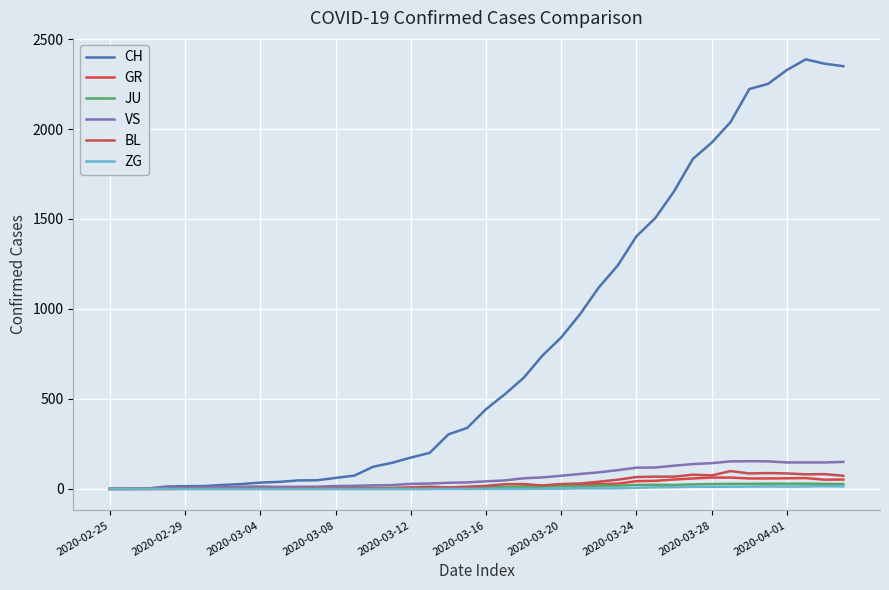

What are all the series names shown in the legend?

CH, GR, JU, VS, BL, ZG